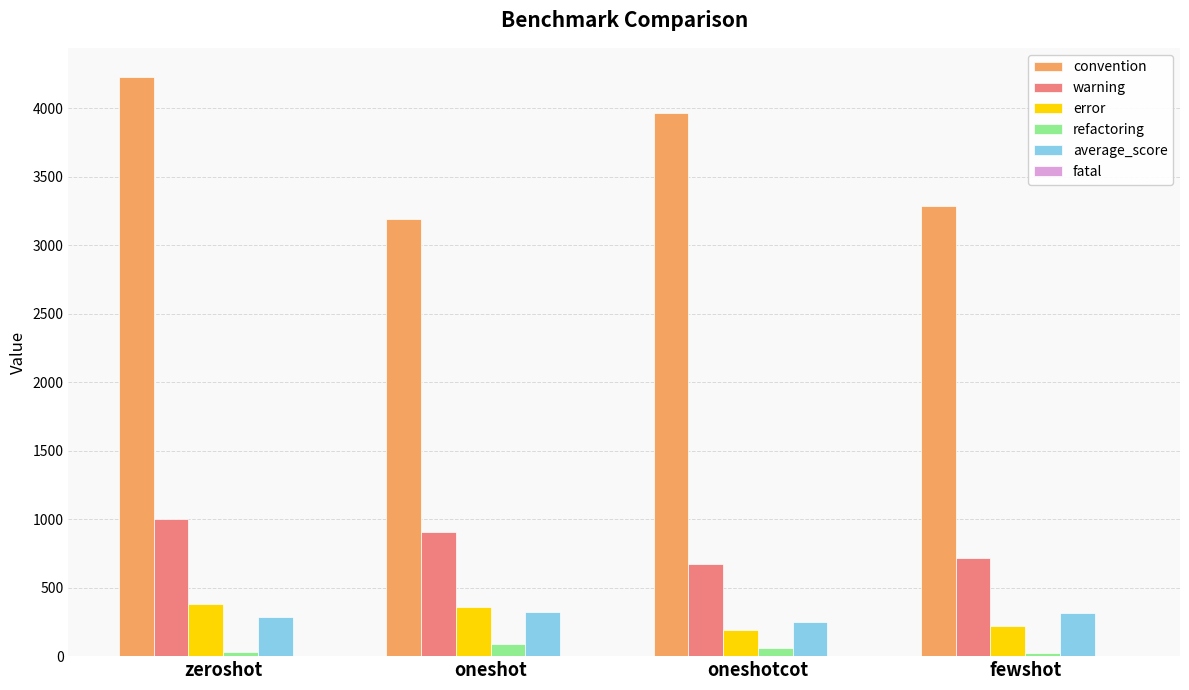

Where is warning nearest to the value 836?

oneshot